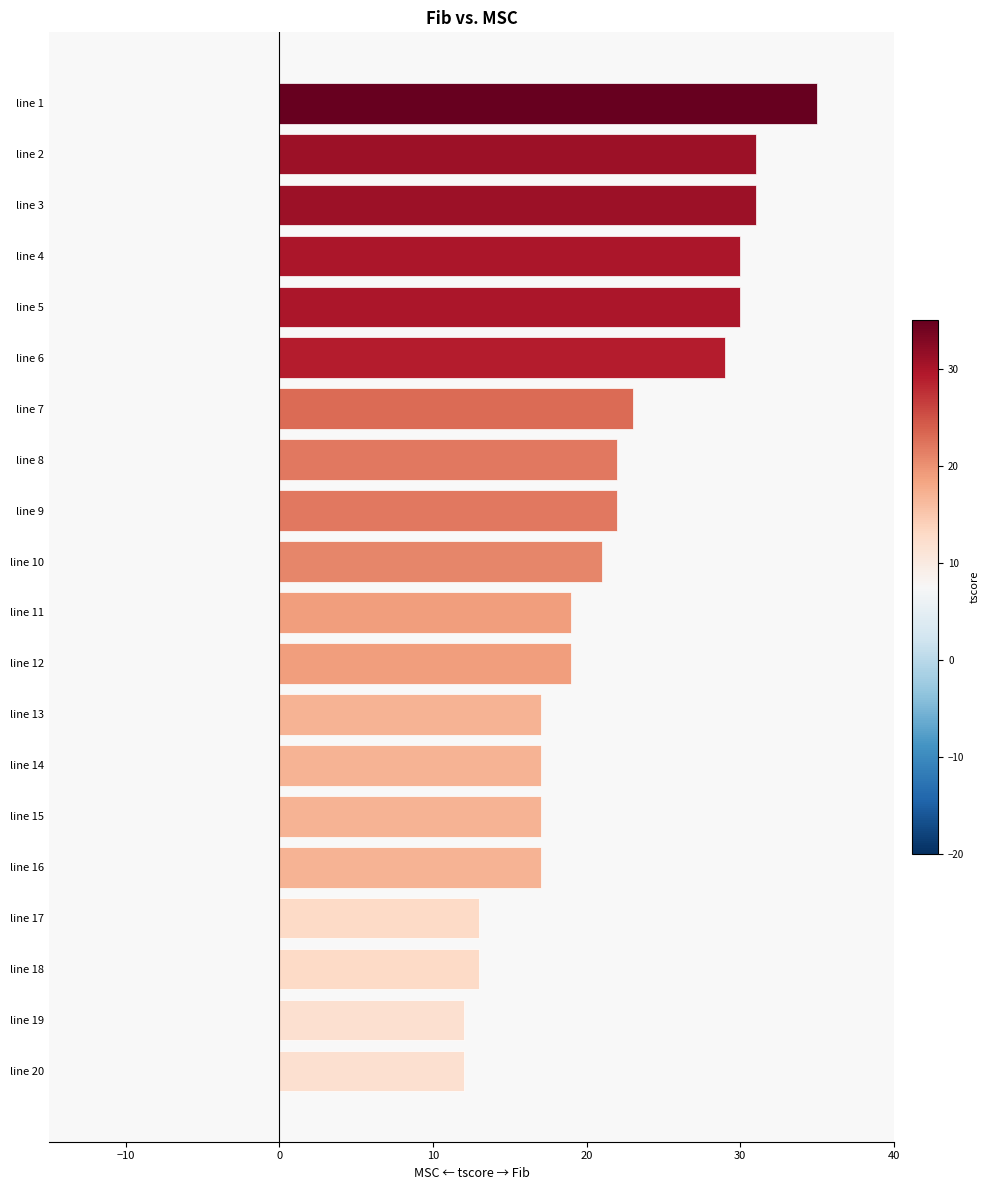

What is the ratio of the value at line 9 to the value at line 7?

1.0